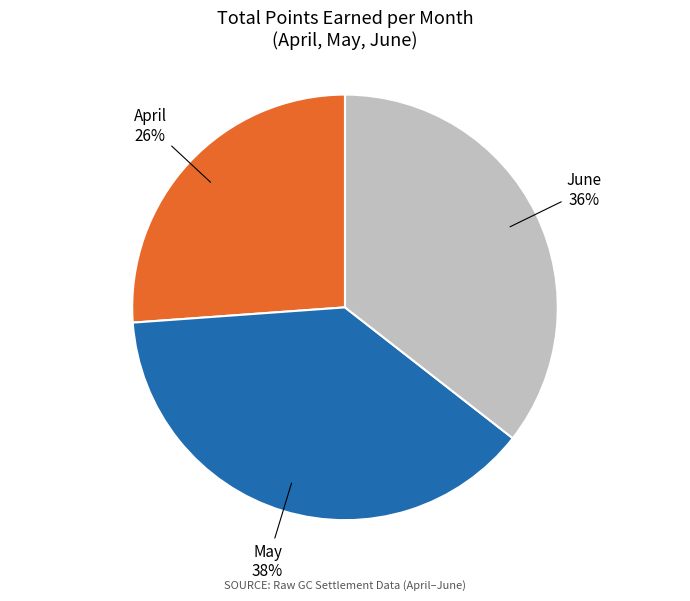

To the nearest percent, what is the difference between the largest and smallest slice percentages?

12%